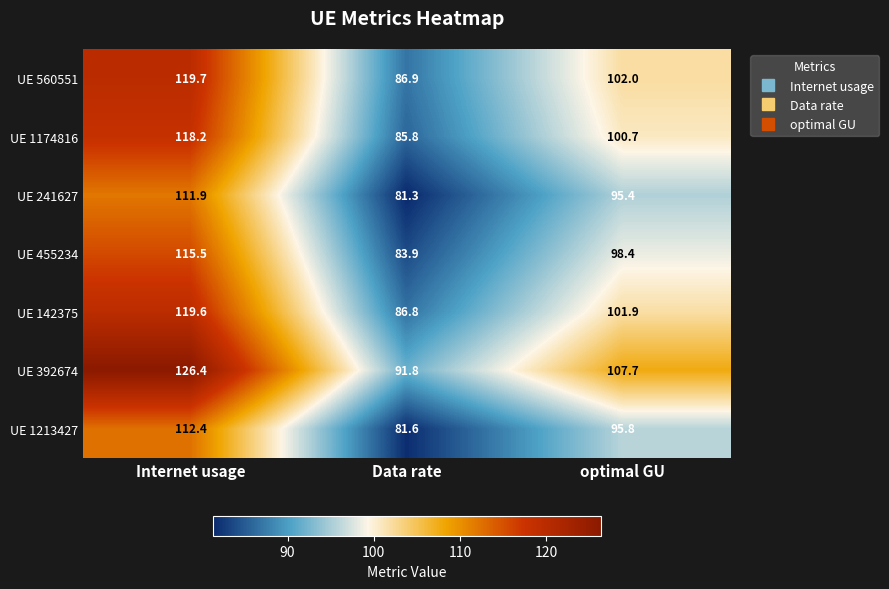

Reading left to right, list all the values displayed in this chart.

UE 560551: Internet usage=119.7	Data rate=86.9	optimal GU=102.0
UE 1174816: Internet usage=118.2	Data rate=85.8	optimal GU=100.7
UE 241627: Internet usage=111.9	Data rate=81.3	optimal GU=95.4
UE 455234: Internet usage=115.5	Data rate=83.9	optimal GU=98.4
UE 142375: Internet usage=119.6	Data rate=86.8	optimal GU=101.9
UE 392674: Internet usage=126.4	Data rate=91.8	optimal GU=107.7
UE 1213427: Internet usage=112.4	Data rate=81.6	optimal GU=95.8